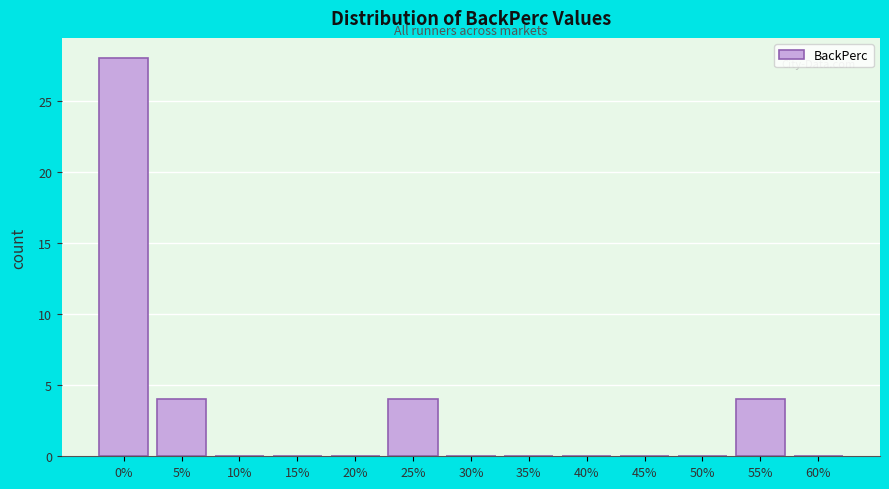

Reading left to right, what are all the values shown in this chart?

0%=28	5%=4	10%=0	15%=0	20%=0	25%=4	30%=0	35%=0	40%=0	45%=0	50%=0	55%=4	60%=0